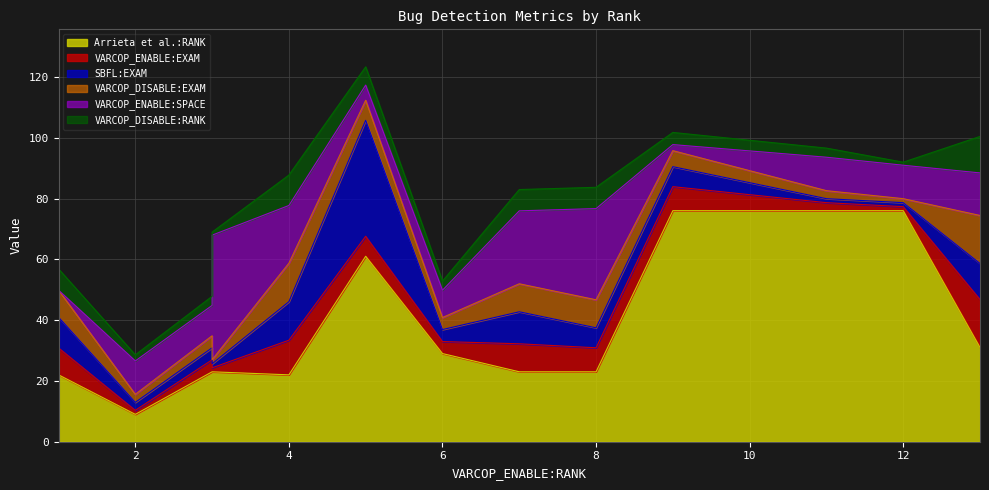

True or false: Arrieta et al.:RANK and VARCOP_DISABLE:RANK intersect in this chart.

False